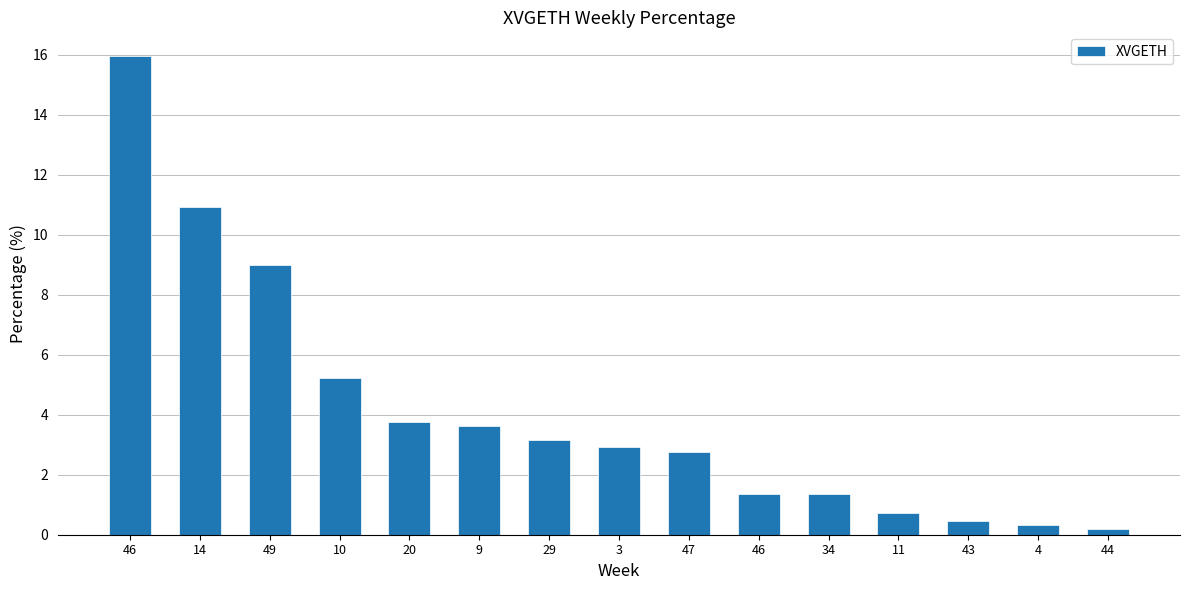

True or false: the data shows 4.0 at 3.

False